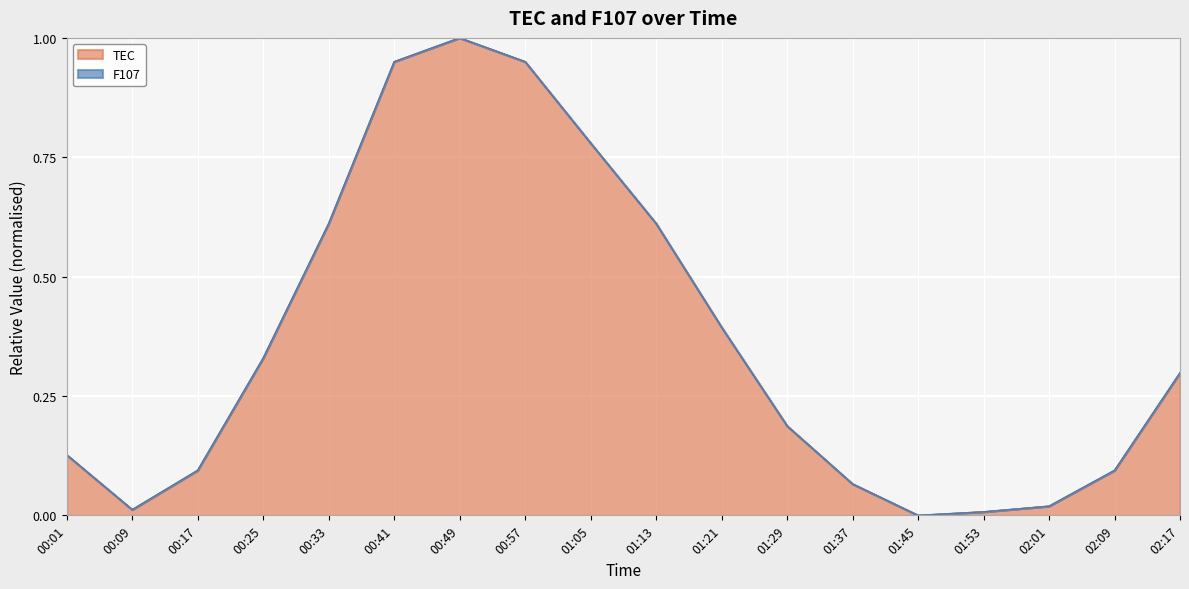

Reading left to right, extract all data points from this chart.

00:01=0.1	00:09=0.0	00:17=0.1	00:25=0.3	00:33=0.6	00:41=1.0	00:49=1.0	00:57=1.0	01:05=0.8	01:13=0.6	01:21=0.4	01:29=0.2	01:37=0.1	01:45=0.0	01:53=0.0	02:01=0.0	02:09=0.1	02:17=0.3